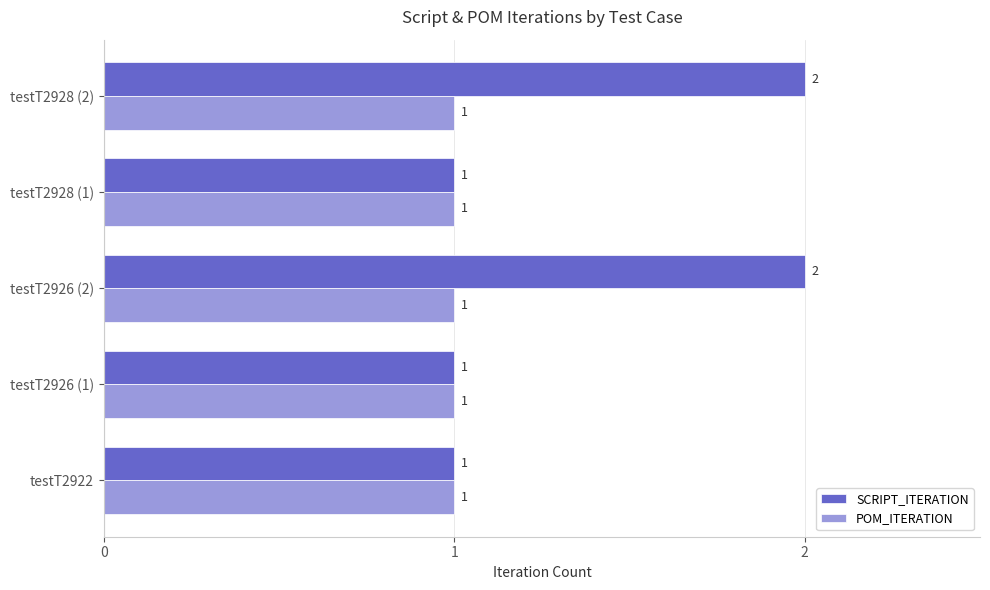

The value of SCRIPT_ITERATION at testT2926 (2) is 3. True or false?

False